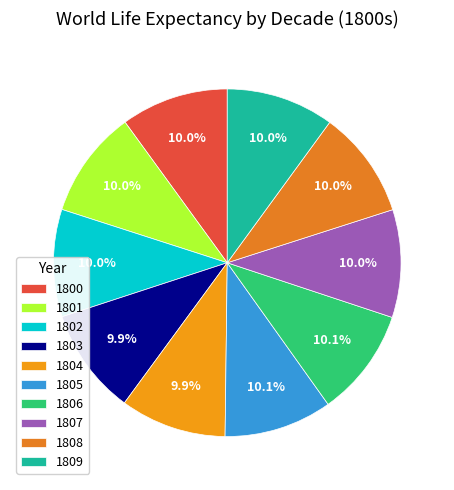

Which slice is the smallest?

1804